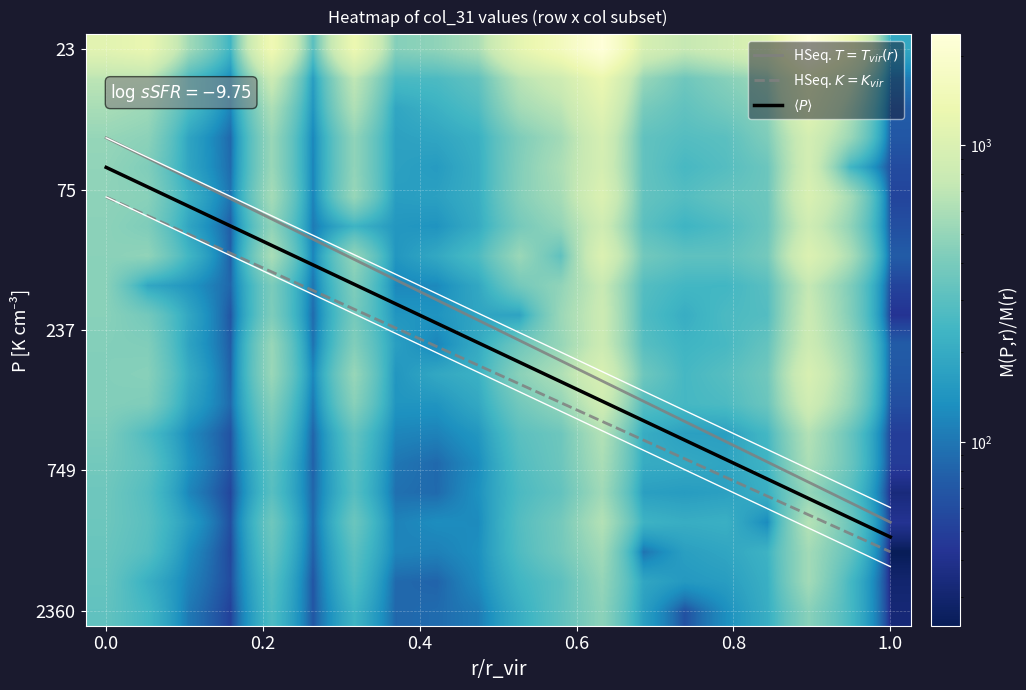

How many data points does each series have?

20